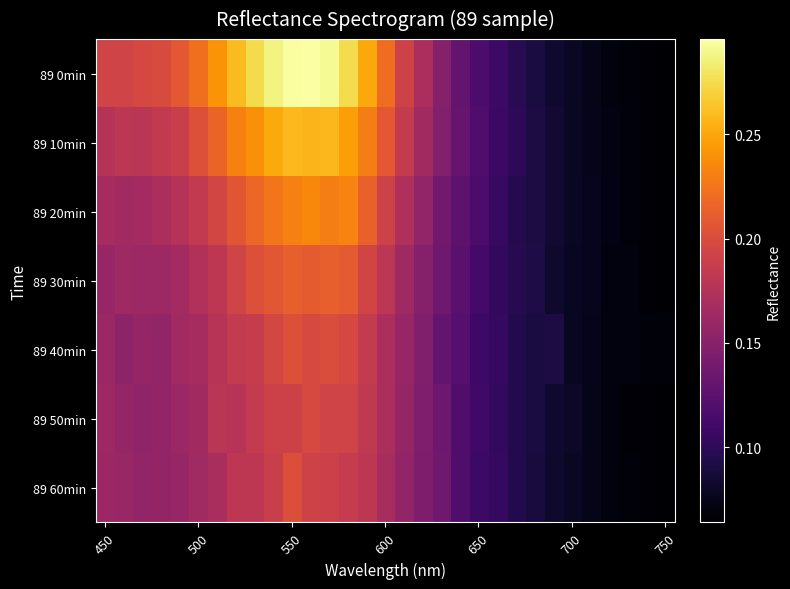

At how many categories does at least one series exceed 0?

31